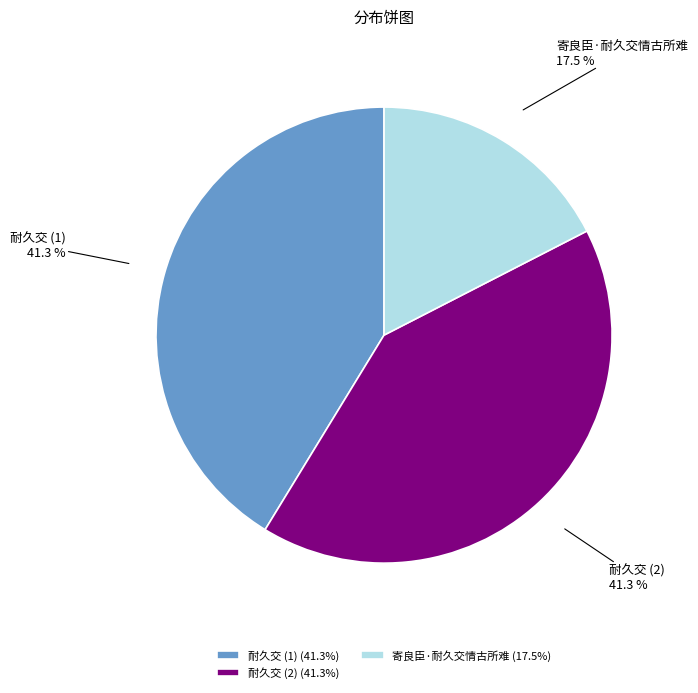

Is there any slice that represents more than half of the pie?

No